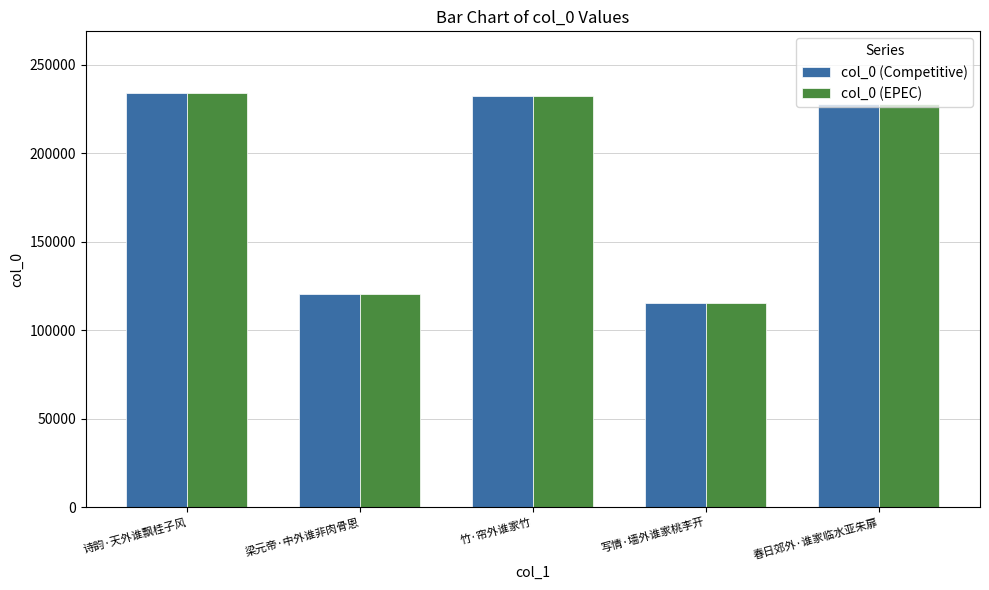

The value of col_0 (EPEC) at 春日郊外·谁家临水亚朱扉 is 85003. True or false?

False